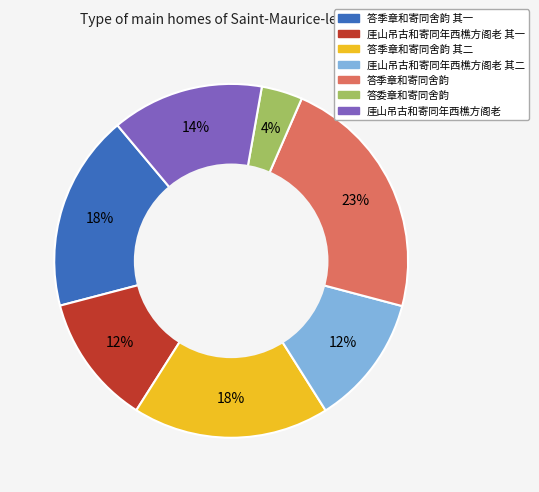

Does any single category account for the majority?

No